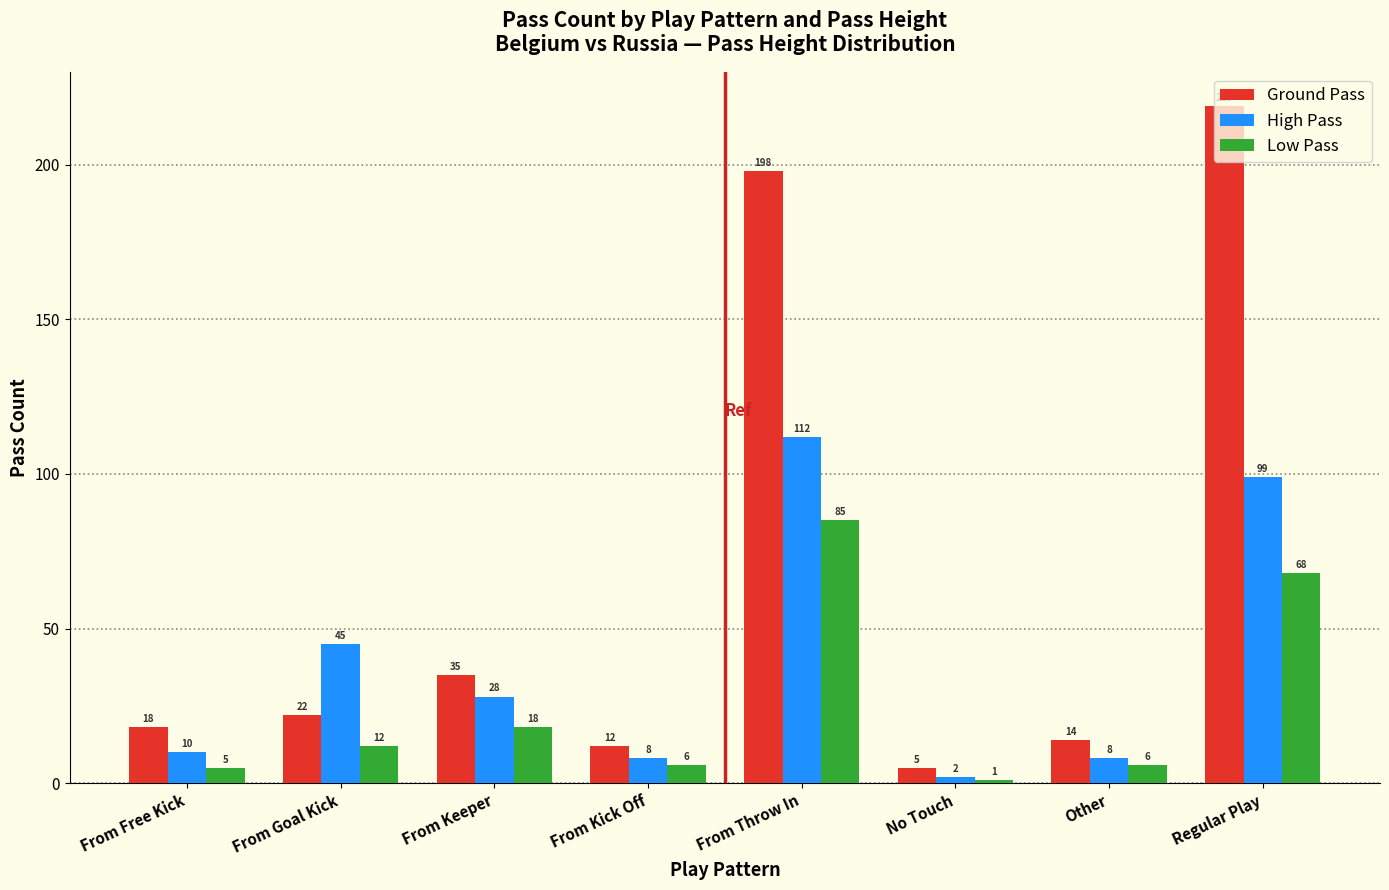

The Ground Pass series shows 14 at Other. True or false?

True